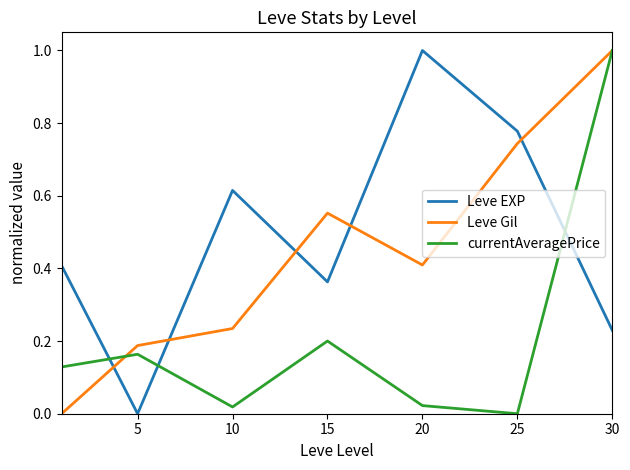

True or false: Leve Gil and Leve EXP cross at least once.

True